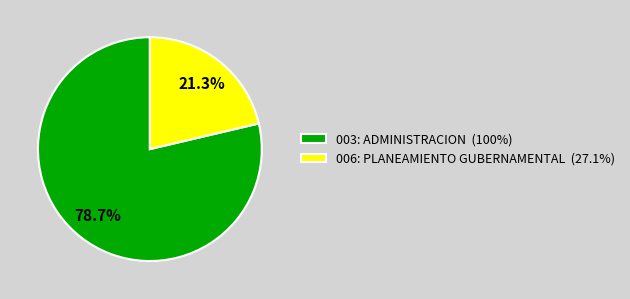

To the nearest percent, what percentage of the pie is 006: PLANEAMIENTO GUBERNAMENTAL?

21%